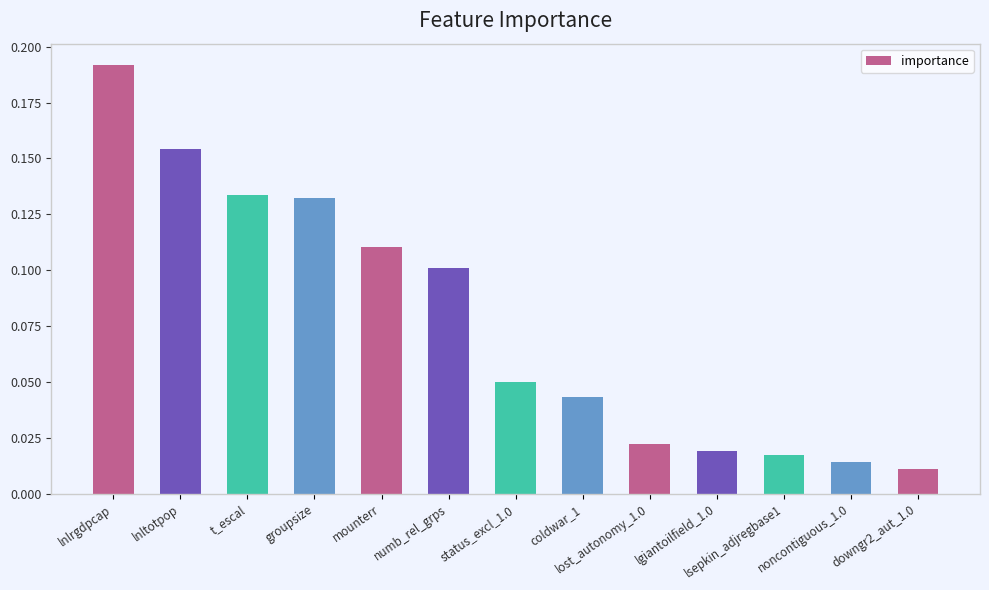

True or false: the data shows 0.1 at lnlrgdpcap.

False